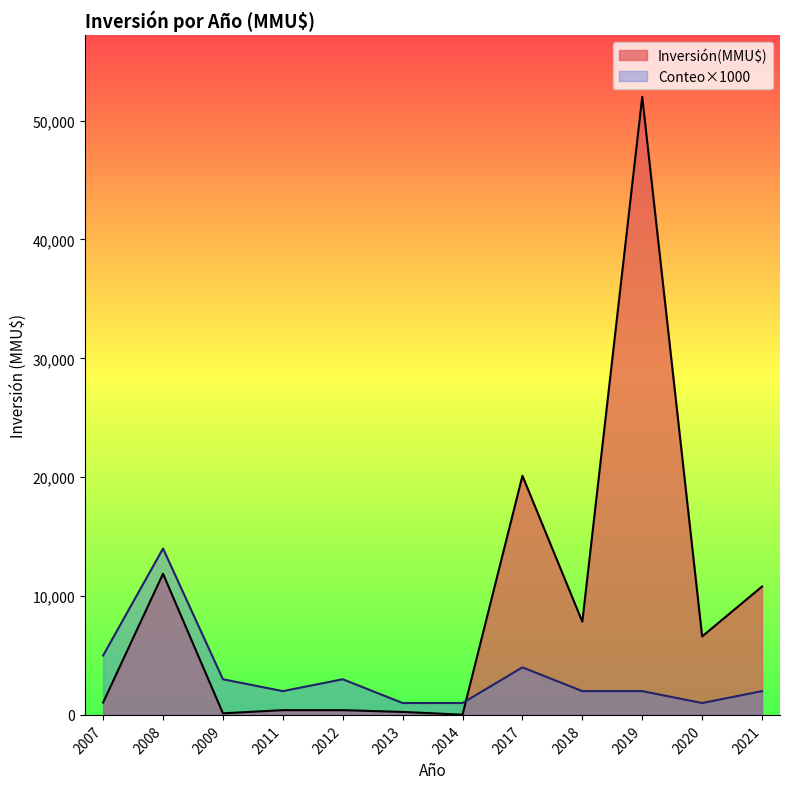

Which series has the largest total across all categories?

Inversión(MMU$)